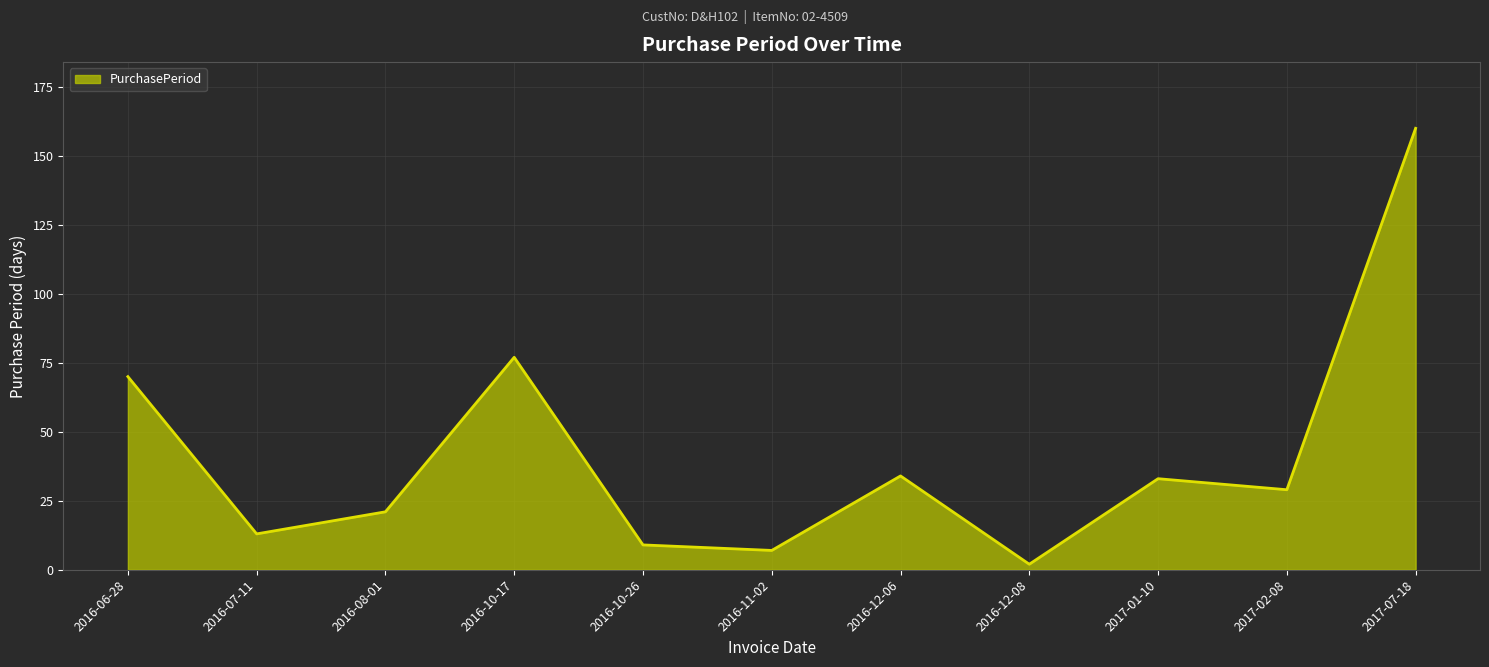

What is the difference between the values at 2016-11-02 and 2016-10-17?

70